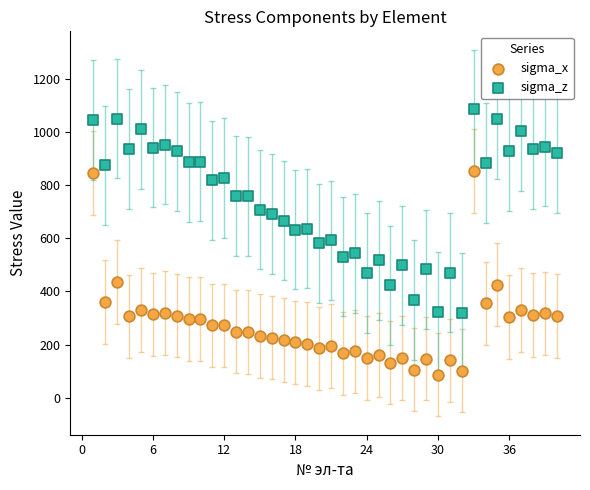

What are all the series names shown in the legend?

sigma_x, sigma_z